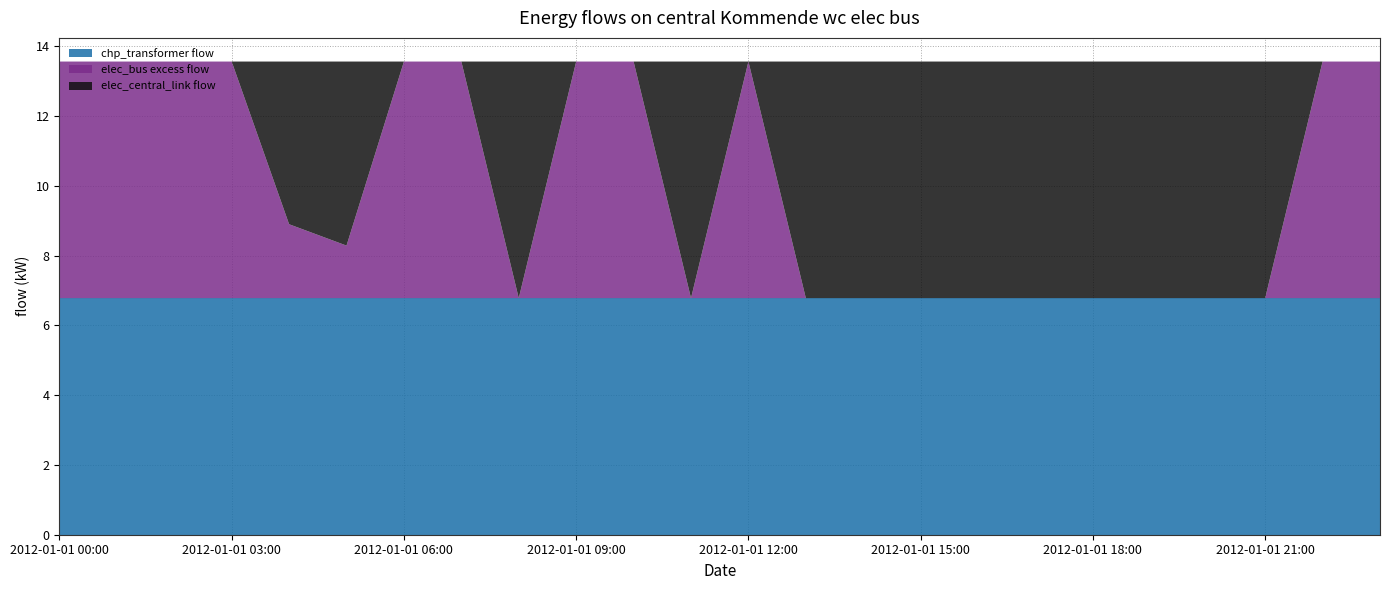

Reading right to left, transcribe all the data shown in this chart.

chp_transformer flow: 2012-01-01 23:00=6.8	2012-01-01 22:00=6.8	2012-01-01 21:00=6.8	2012-01-01 20:00=6.8	2012-01-01 19:00=6.8	2012-01-01 18:00=6.8	2012-01-01 17:00=6.8	2012-01-01 16:00=6.8	2012-01-01 15:00=6.8	2012-01-01 14:00=6.8	2012-01-01 13:00=6.8	2012-01-01 12:00=6.8	2012-01-01 11:00=6.8	2012-01-01 10:00=6.8	2012-01-01 09:00=6.8	2012-01-01 08:00=6.8	2012-01-01 07:00=6.8	2012-01-01 06:00=6.8	2012-01-01 05:00=6.8	2012-01-01 04:00=6.8	2012-01-01 03:00=6.8	2012-01-01 02:00=6.8	2012-01-01 01:00=6.8	2012-01-01 00:00=6.8
elec_bus excess flow: 2012-01-01 23:00=6.8	2012-01-01 22:00=6.8	2012-01-01 21:00=0.0	2012-01-01 20:00=0.0	2012-01-01 19:00=0.0	2012-01-01 18:00=0.0	2012-01-01 17:00=0.0	2012-01-01 16:00=0.0	2012-01-01 15:00=0.0	2012-01-01 14:00=0.0	2012-01-01 13:00=0.0	2012-01-01 12:00=6.8	2012-01-01 11:00=0.0	2012-01-01 10:00=6.8	2012-01-01 09:00=6.8	2012-01-01 08:00=0.0	2012-01-01 07:00=6.8	2012-01-01 06:00=6.8	2012-01-01 05:00=1.5	2012-01-01 04:00=2.1	2012-01-01 03:00=6.8	2012-01-01 02:00=6.8	2012-01-01 01:00=6.8	2012-01-01 00:00=6.8
elec_central_link flow: 2012-01-01 23:00=0.0	2012-01-01 22:00=0.0	2012-01-01 21:00=6.8	2012-01-01 20:00=6.8	2012-01-01 19:00=6.8	2012-01-01 18:00=6.8	2012-01-01 17:00=6.8	2012-01-01 16:00=6.8	2012-01-01 15:00=6.8	2012-01-01 14:00=6.8	2012-01-01 13:00=6.8	2012-01-01 12:00=0.0	2012-01-01 11:00=6.8	2012-01-01 10:00=0.0	2012-01-01 09:00=0.0	2012-01-01 08:00=6.8	2012-01-01 07:00=0.0	2012-01-01 06:00=0.0	2012-01-01 05:00=5.3	2012-01-01 04:00=4.7	2012-01-01 03:00=0.0	2012-01-01 02:00=0.0	2012-01-01 01:00=0.0	2012-01-01 00:00=0.0